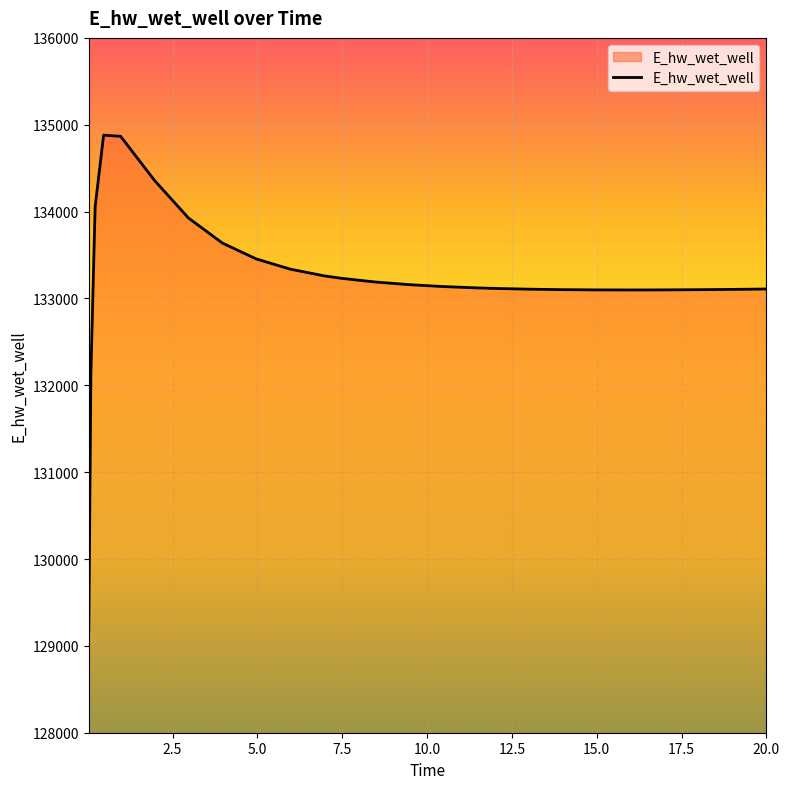

What is the sum of all values?

3463962.7